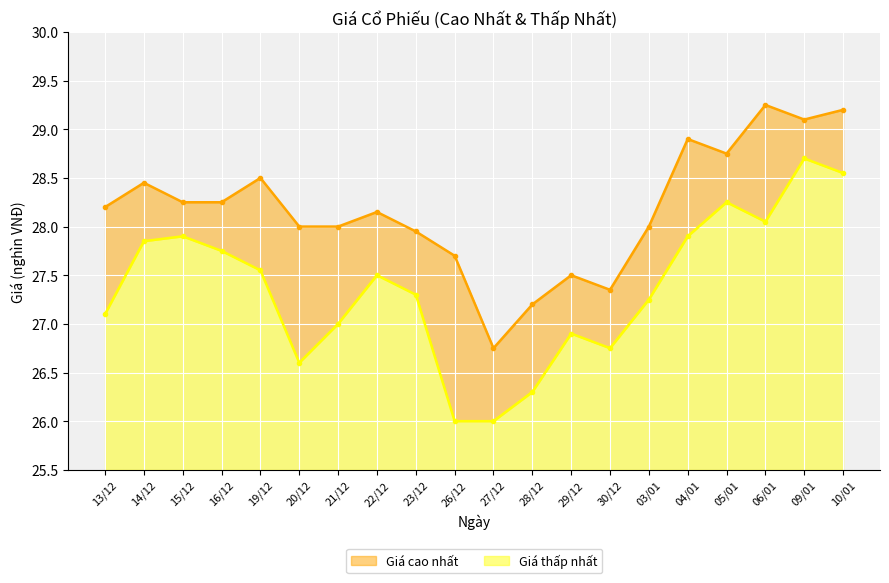

True or false: Giá thấp nhất has more than 1 interior local peaks.

True